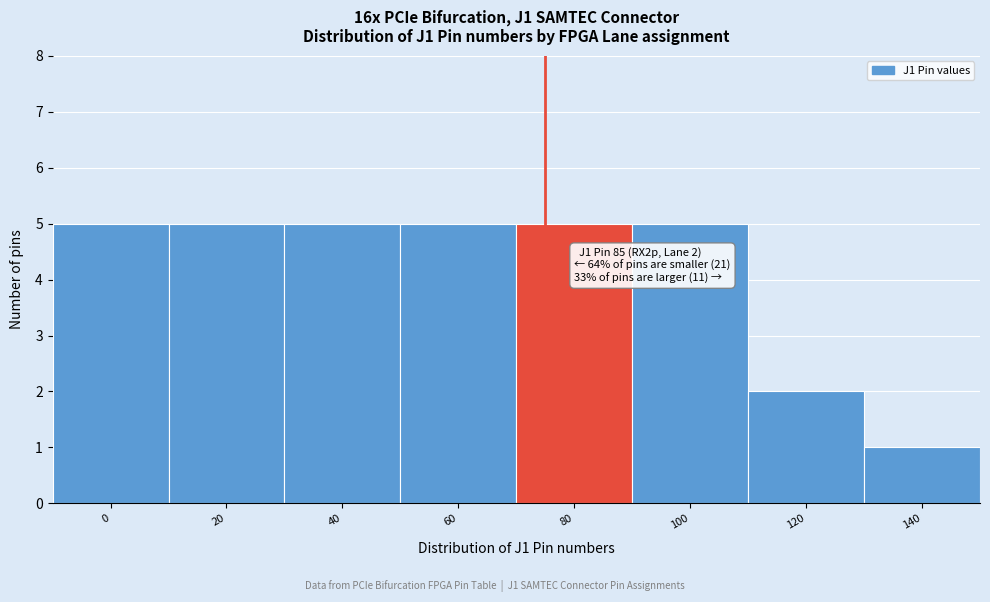

Reading left to right, transcribe all the data shown in this chart.

5	5	5	5	5	5	2	1